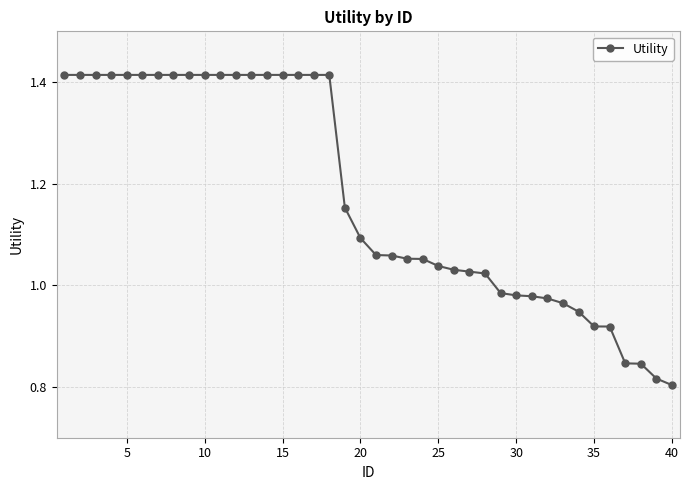

What is the sum of all values?

47.0